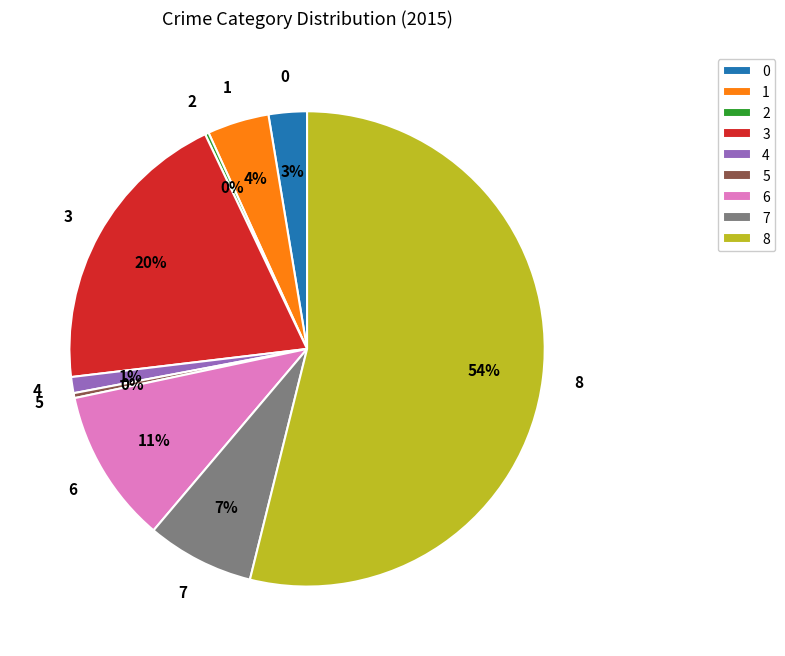

What percentage is the 1 slice, to the nearest percent?

4%